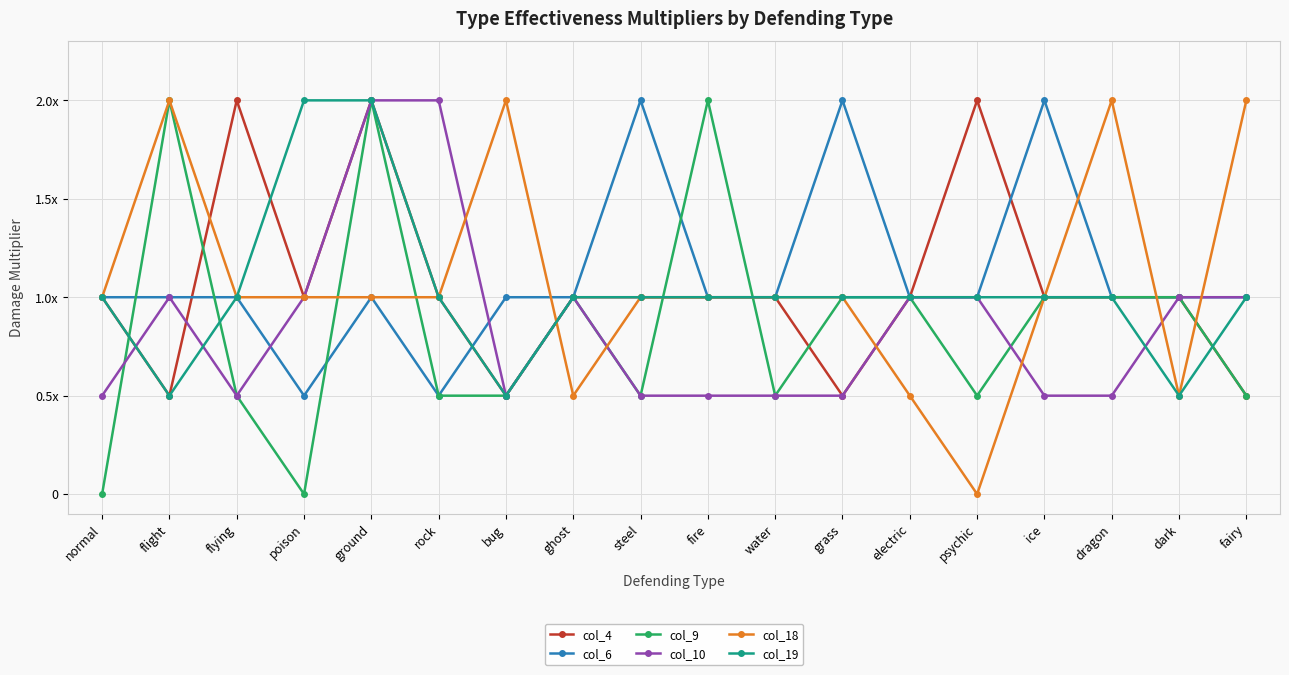

What is the value of the col_18 point at the 15th from the left?

1.0